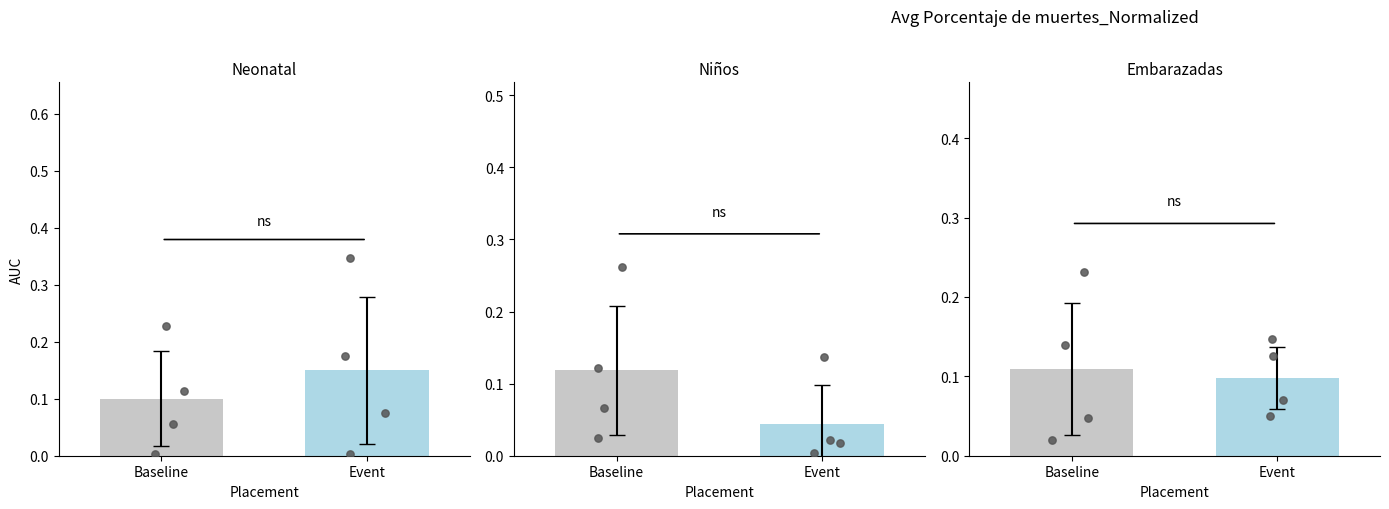

Which series reaches the minimum Y coordinate?

Niños (1-59 meses)